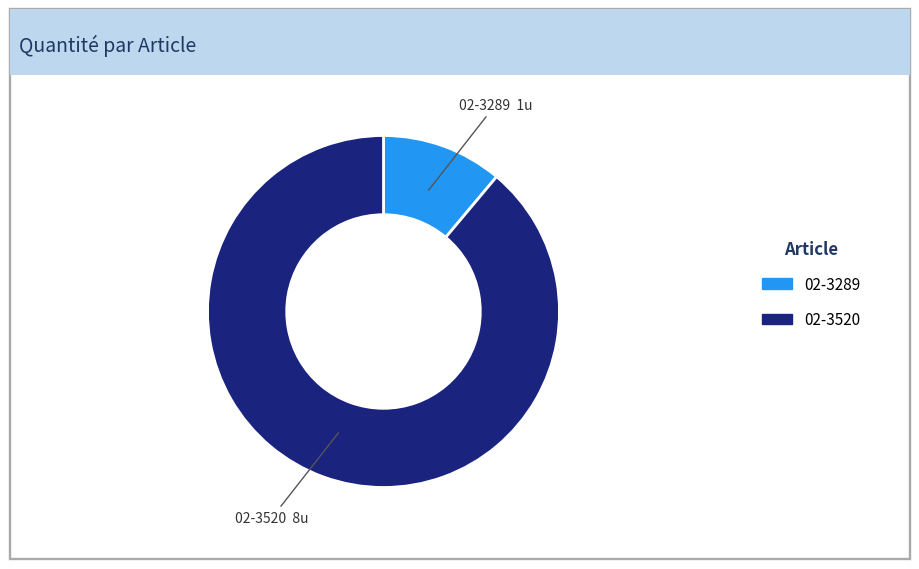

True or false: 02-3289 accounts for 20% of the total.

False